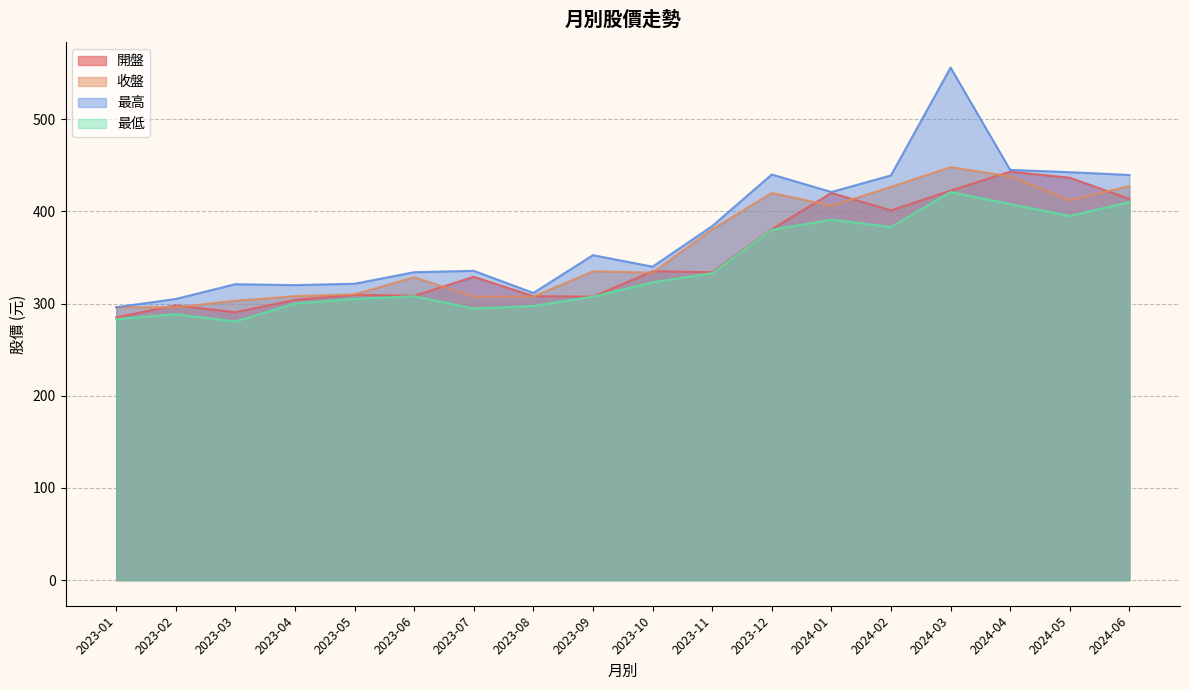

Reading left to right, transcribe all the data shown in this chart.

開盤: 2024-06=413.5	2024-05=436.5	2024-04=443.0	2024-03=422.5	2024-02=401.0	2024-01=420.0	2023-12=380.5	2023-11=334.0	2023-10=335.0	2023-09=307.5	2023-08=308.0	2023-07=329.0	2023-06=308.5	2023-05=309.5	2023-04=304.0	2023-03=290.5	2023-02=298.0	2023-01=285.0
收盤: 2024-06=427.5	2024-05=412.0	2024-04=438.0	2024-03=448.0	2024-02=426.5	2024-01=406.0	2023-12=420.0	2023-11=380.5	2023-10=333.5	2023-09=335.0	2023-08=307.5	2023-07=307.5	2023-06=328.5	2023-05=310.0	2023-04=308.0	2023-03=303.0	2023-02=296.0	2023-01=296.0
最高: 2024-06=439.5	2024-05=442.5	2024-04=445.0	2024-03=556.0	2024-02=439.0	2024-01=421.0	2023-12=440.0	2023-11=384.0	2023-10=340.0	2023-09=352.5	2023-08=311.5	2023-07=335.5	2023-06=334.0	2023-05=321.5	2023-04=320.0	2023-03=321.0	2023-02=305.0	2023-01=296.0
最低: 2024-06=410.0	2024-05=395.0	2024-04=408.0	2024-03=421.0	2024-02=383.0	2024-01=391.0	2023-12=380.0	2023-11=333.0	2023-10=323.0	2023-09=307.5	2023-08=297.5	2023-07=294.5	2023-06=308.0	2023-05=305.0	2023-04=300.0	2023-03=280.5	2023-02=288.5	2023-01=283.0